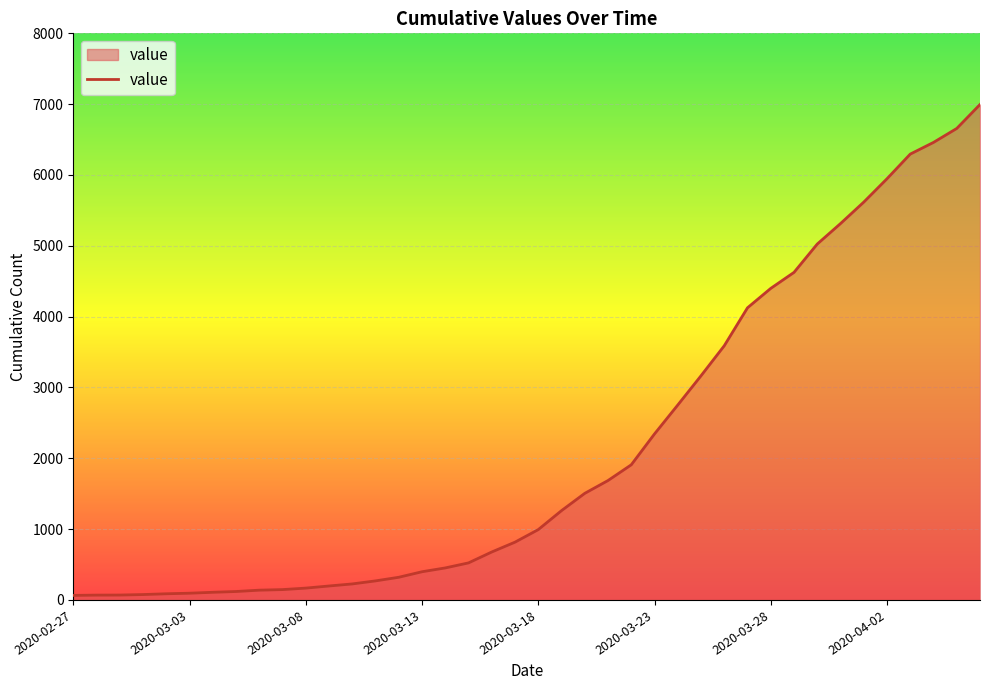

Does the chart display data point markers on the line(s)?

No